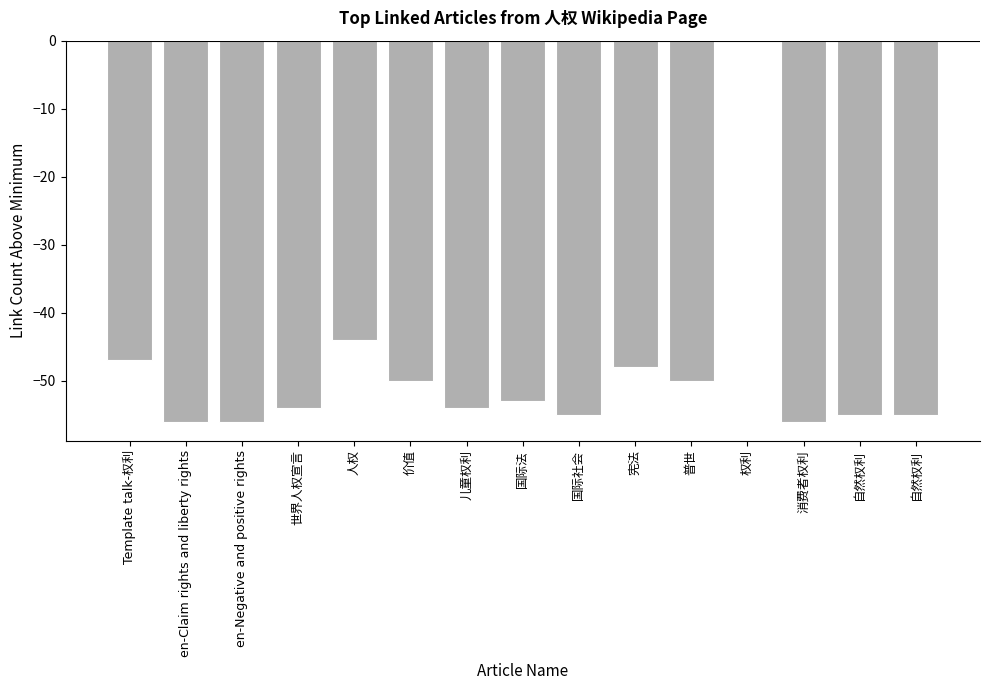

Reading right to left, what are all the values shown in this chart?

-55	-55	-56	0	-50	-48	-55	-53	-54	-50	-44	-54	-56	-56	-47